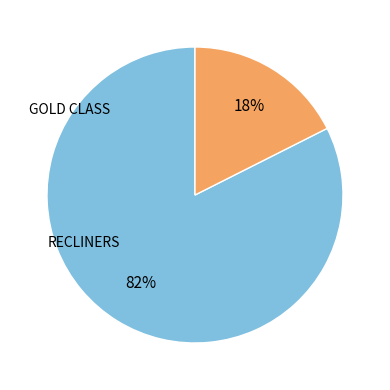

To the nearest percent, what is the difference between the RECLINERS and GOLD CLASS slice percentages?

65%